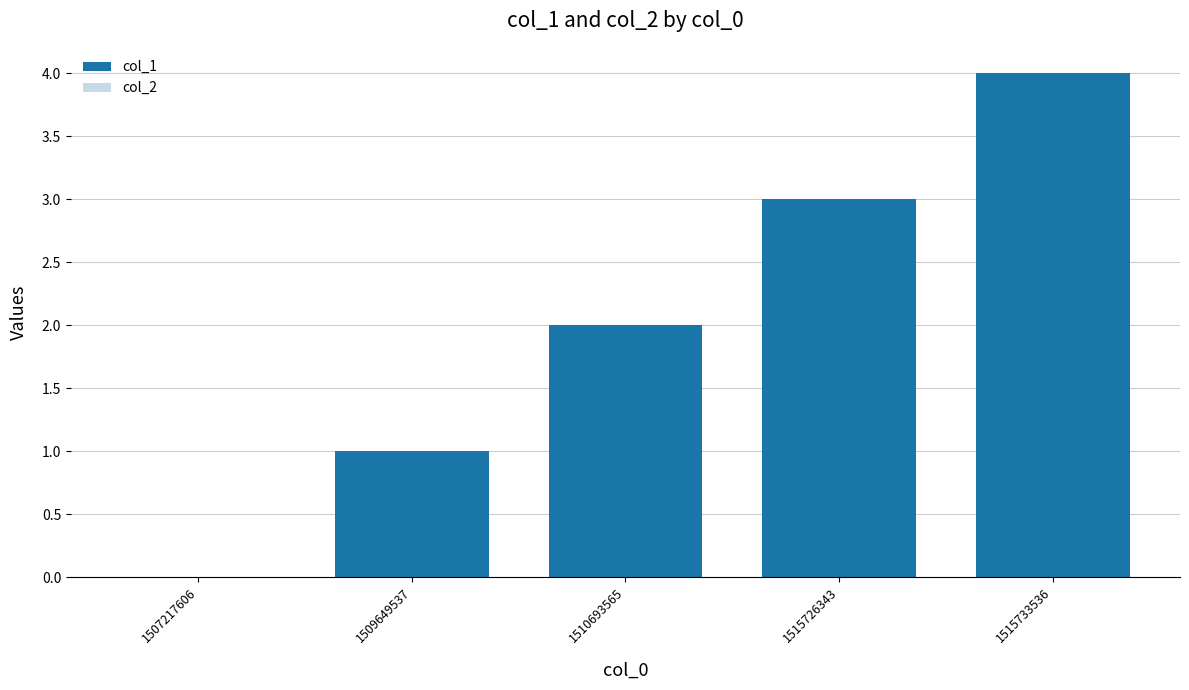

How many data points does each series have?

5